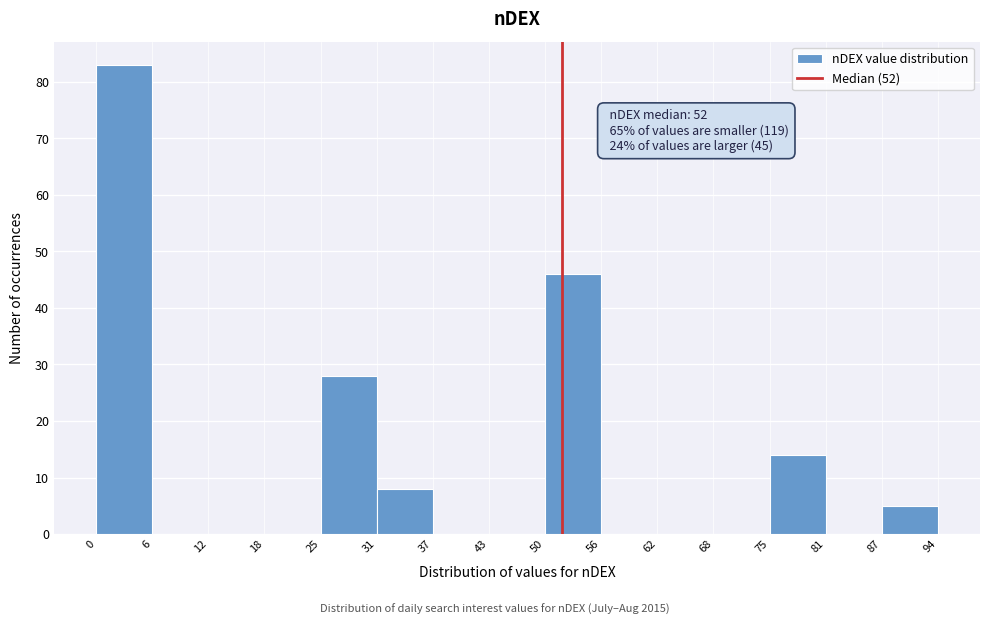

Which range on the x-axis has the tallest bar?

0 to 6